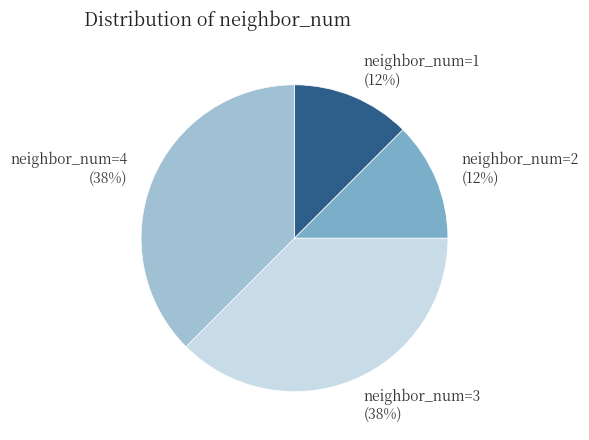

Is the sum of neighbor_num=3 (38%) and neighbor_num=4 (38%) greater than half?

Yes